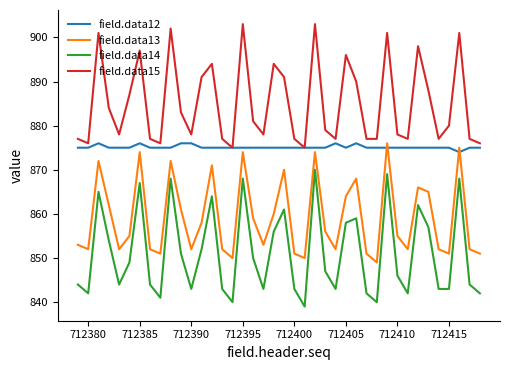

Which series has the largest total across all categories?

field.data15